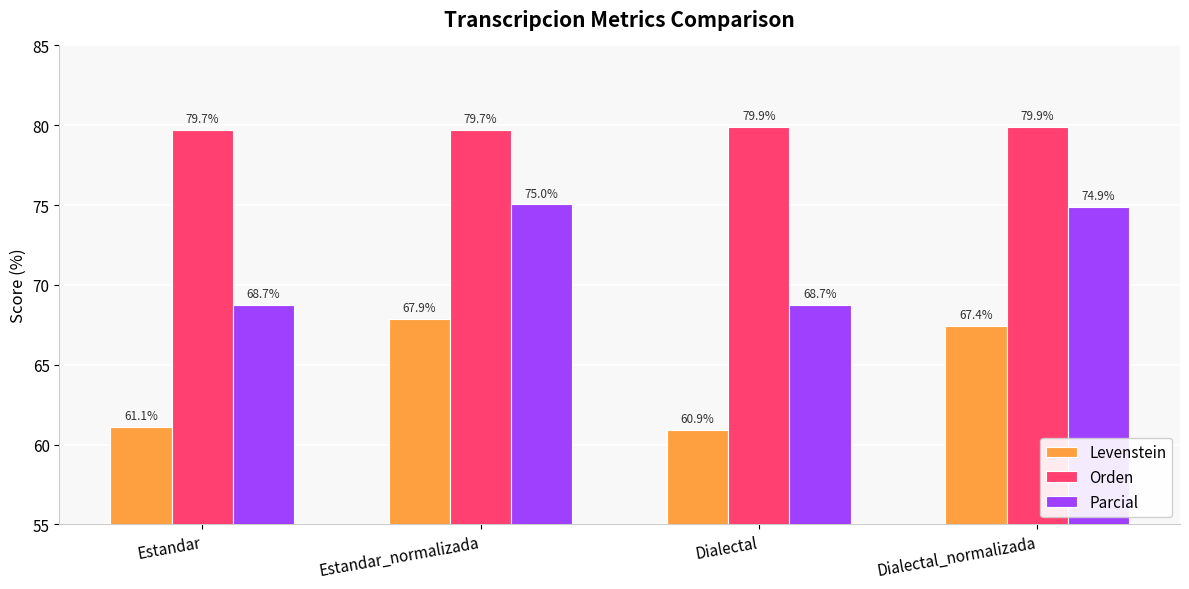

What value does the Parcial series have at Dialectal?

68.7